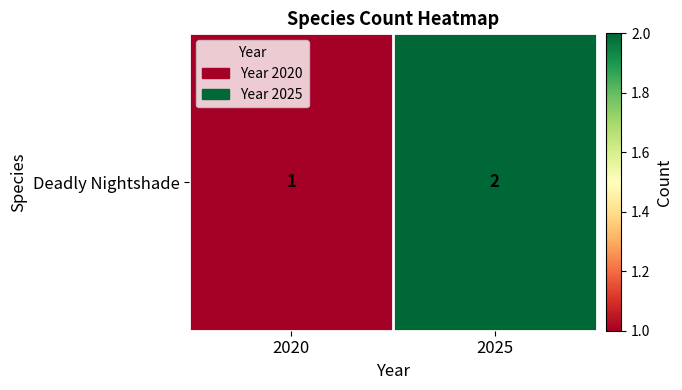

Reading right to left, what are all the values shown in this chart?

2	1